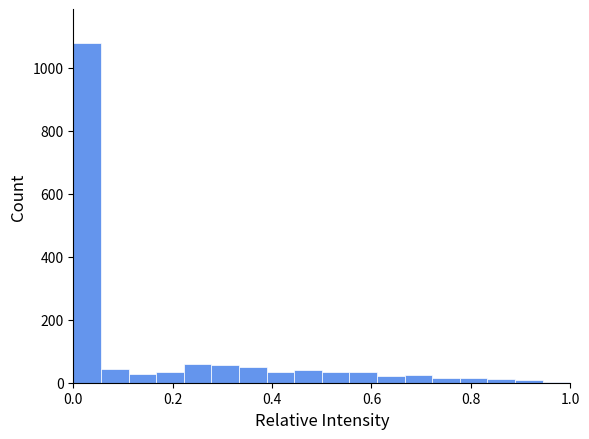

Read against the x-axis, roughly where is the centre of the tallest bar?

0.02